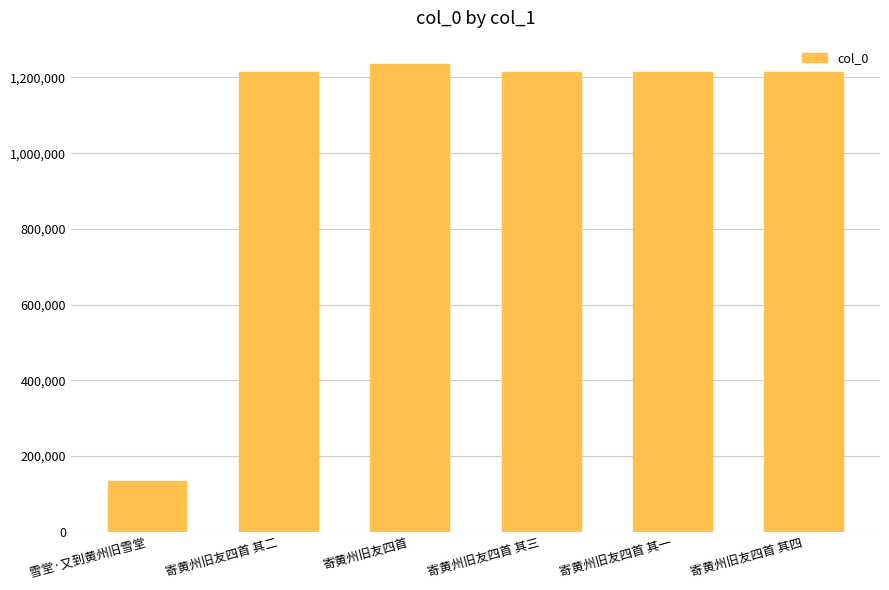

The value at 寄黄州旧友四首 其三 is 2184177. True or false?

False